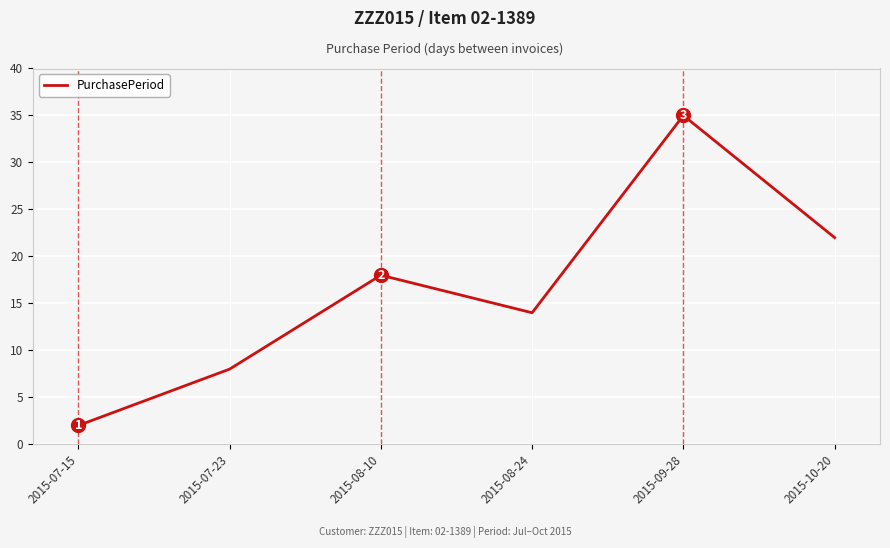

What is the maximum value shown in the chart?

35